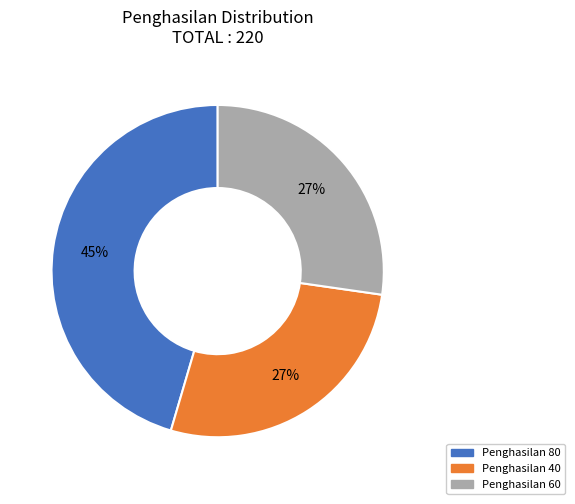

Is there any slice that represents more than half of the pie?

No